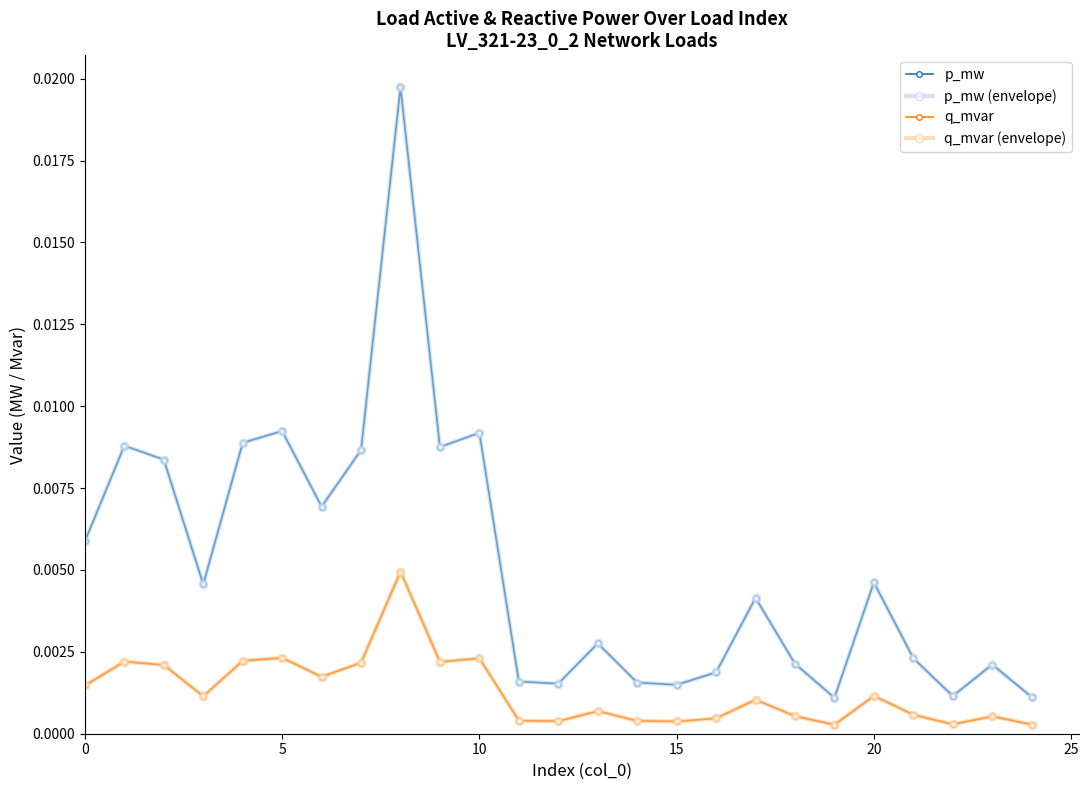

What is the label of the 25th point from the left?

24